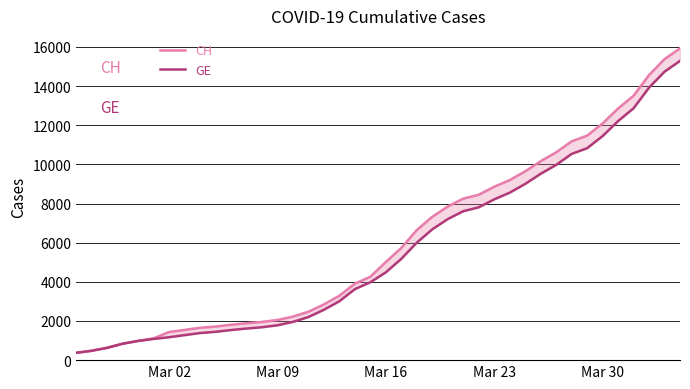

True or false: CH has more than 0 points higher than both neighbors.

False